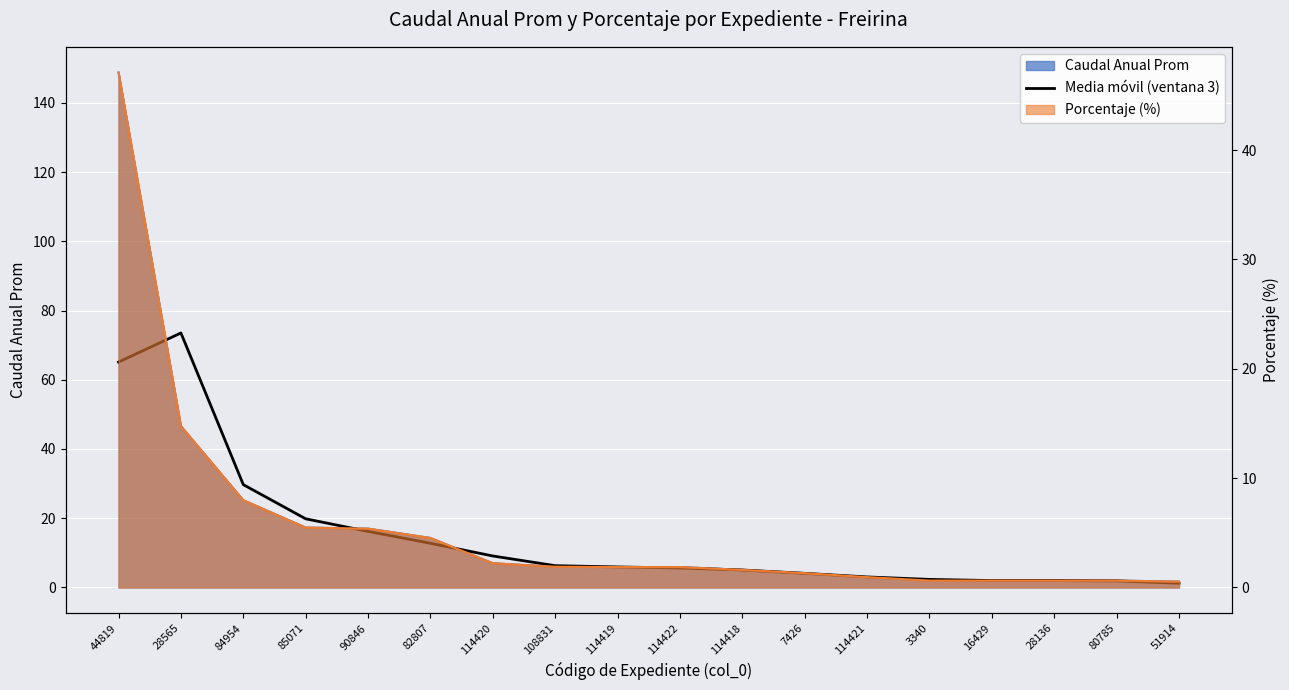

Between 114418 and 3340, which is larger?

114418